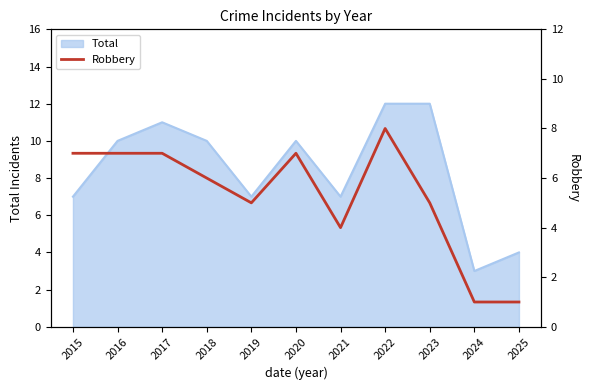

Is it true that Total equals 21 at 2022?

False